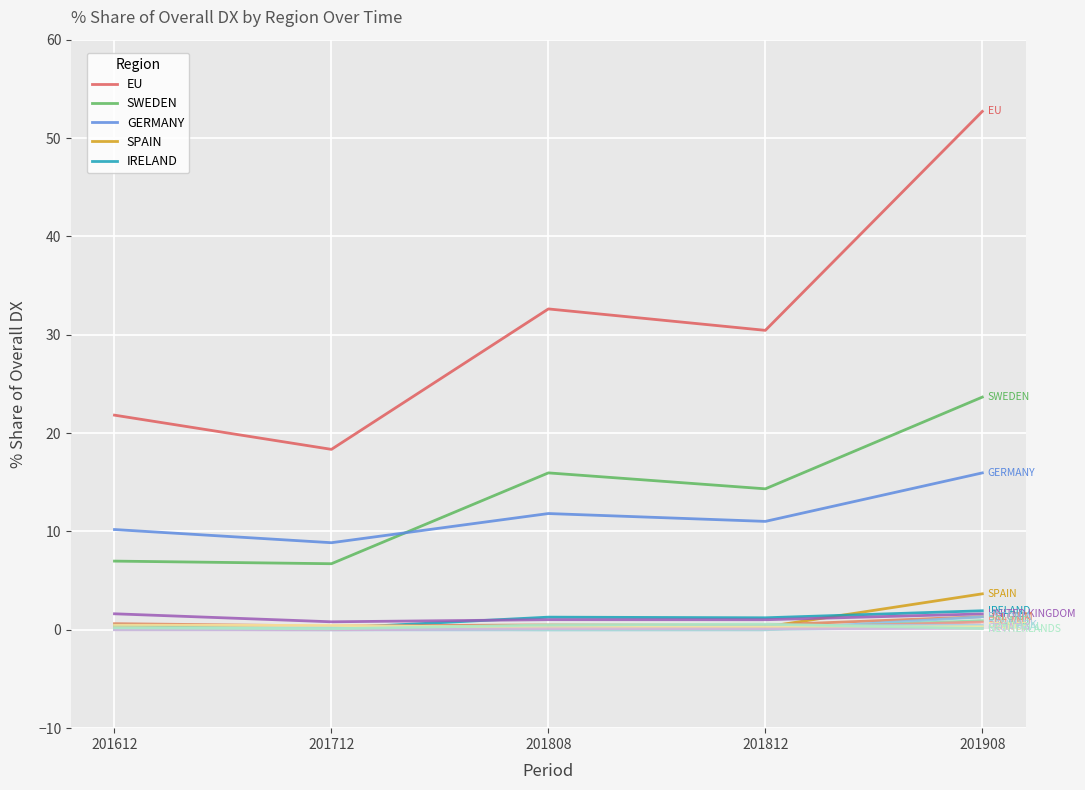

How many lines are shown in the chart?

15